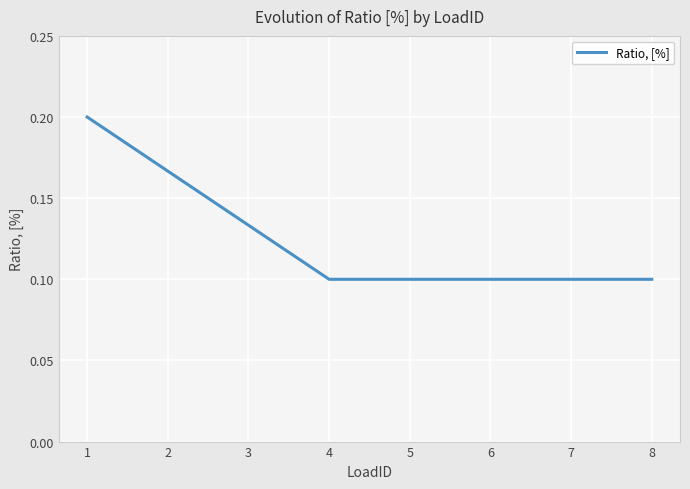

The value at 1 is 0.4. True or false?

False